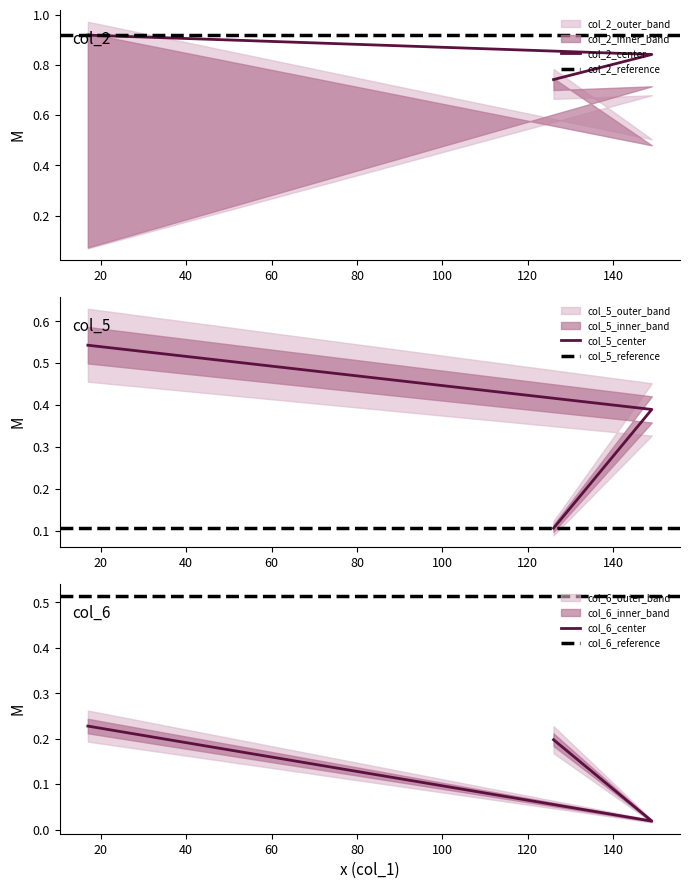

At how many categories does at least one series exceed 0?

3